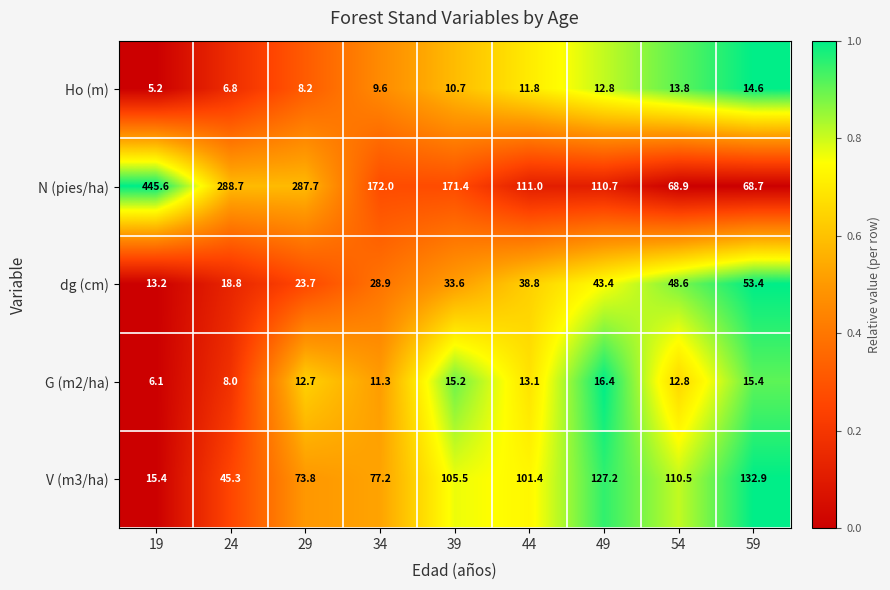

Which series has the largest range (max minus min)?

N (pies/ha)